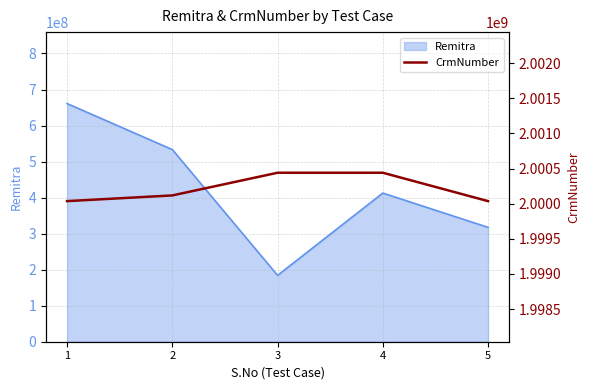

What is the sum of the values at 2 and 5?

4000154076